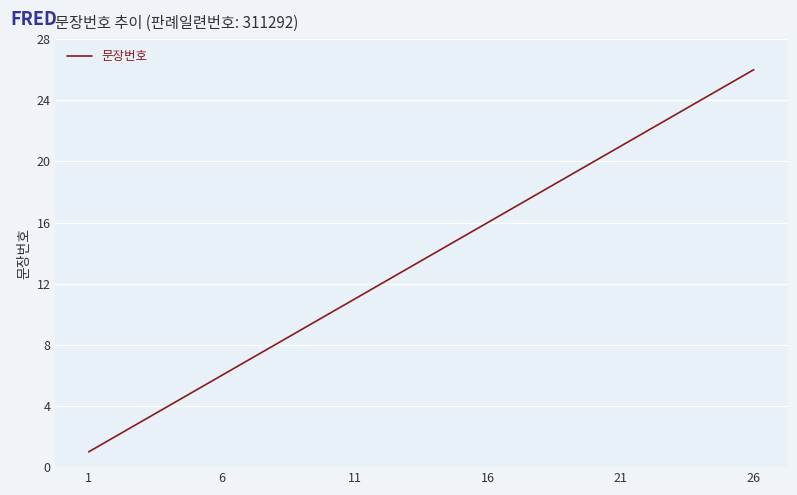

What is the maximum value shown in the chart?

26